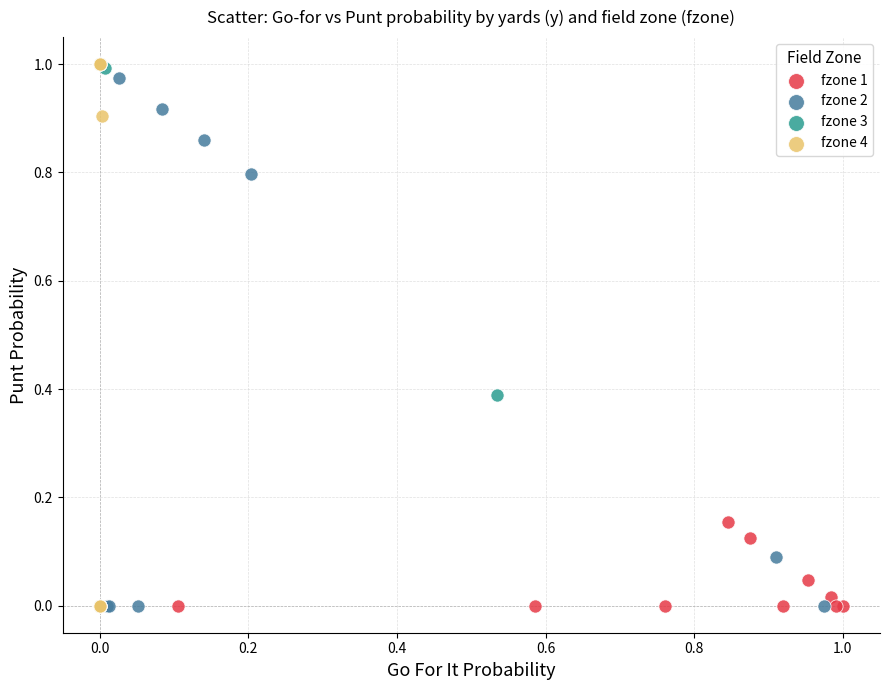

What are all the series names shown in the legend?

fzone 1, fzone 2, fzone 3, fzone 4